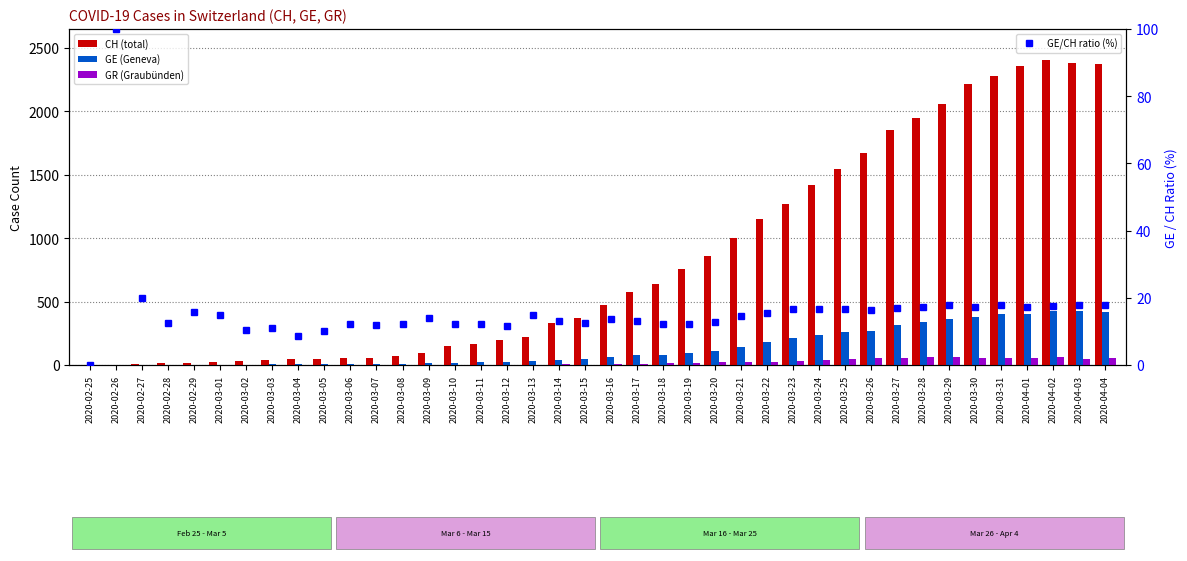

Is it true that GR (Graubünden) equals 40.0 at 2020-02-25?

False